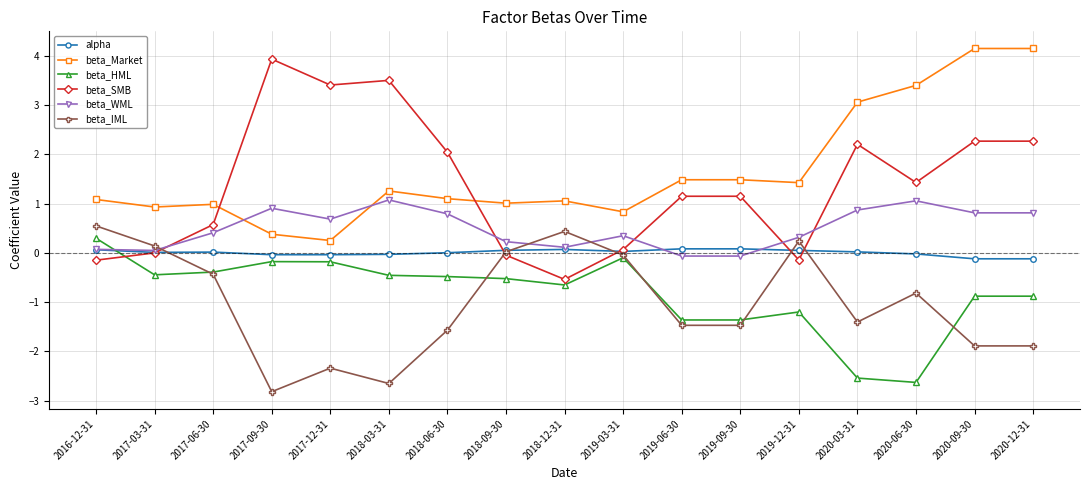

What is the sum of the alpha values at 2020-03-31 and 2018-12-31?

0.1